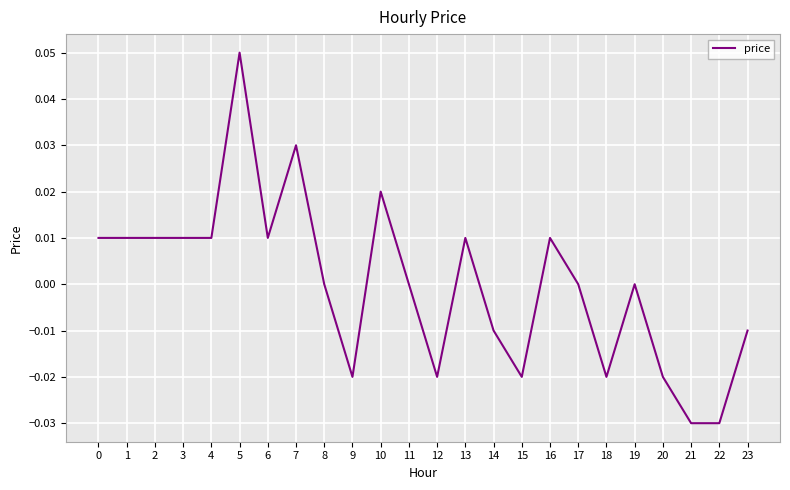

How many categories are shown in the chart?

24